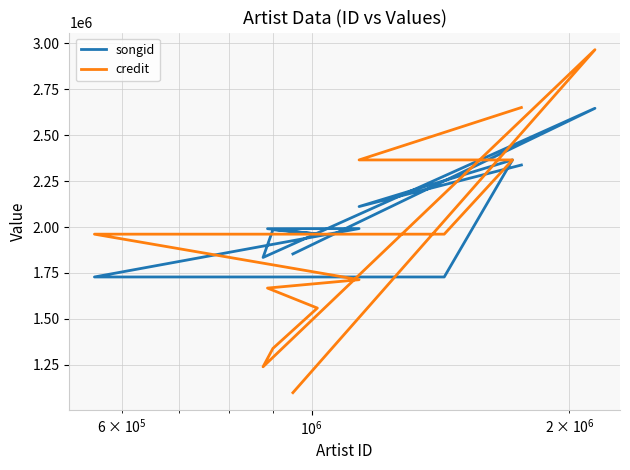

After their last crossing, which series has the higher values: songid or credit?

credit